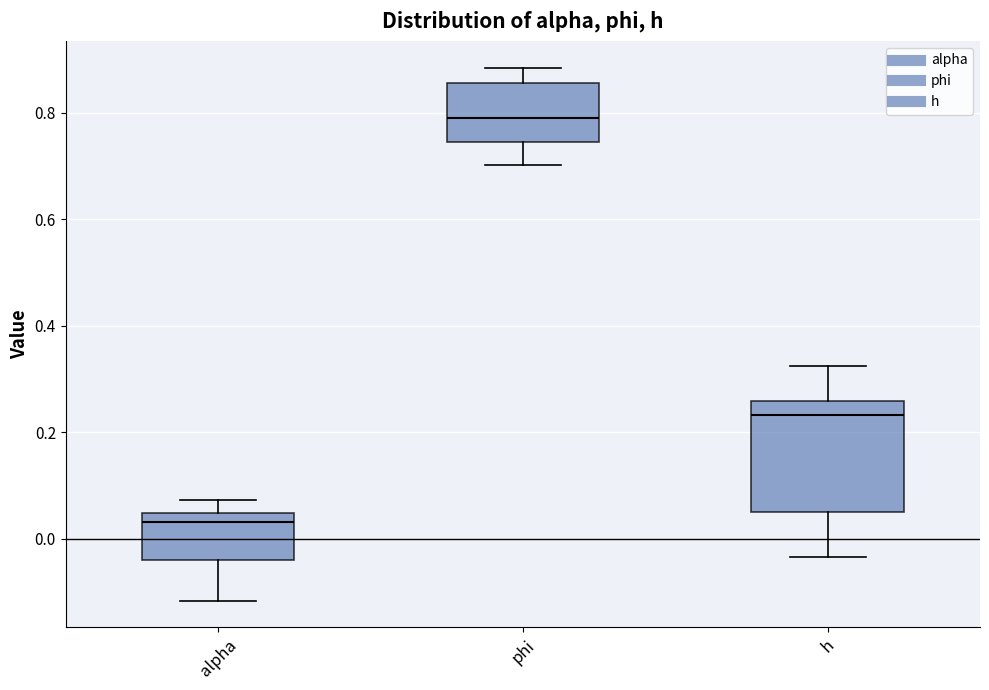

Where is the upper edge of the box for alpha on the y-axis? The values are not printed on the chart, so give them approximately, as read against the axis.

0.04